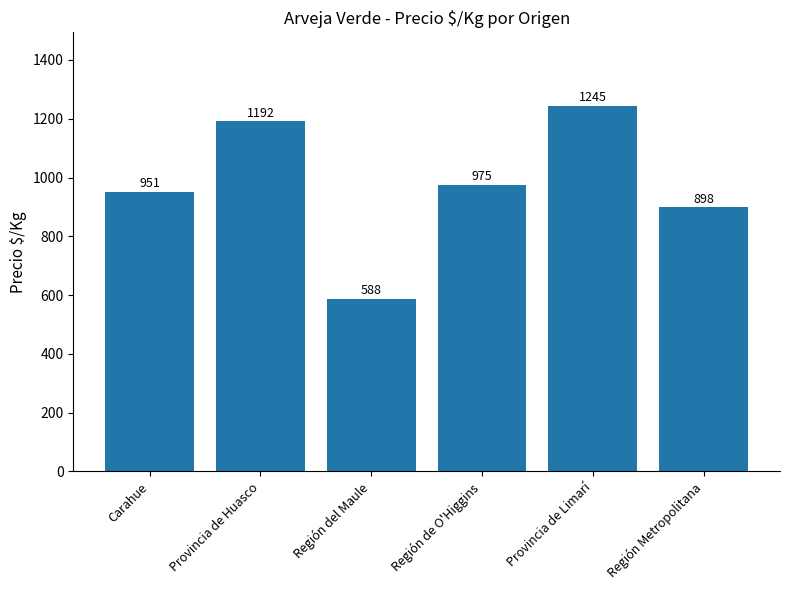

At which label is the value closest to 916?

Región Metropolitana